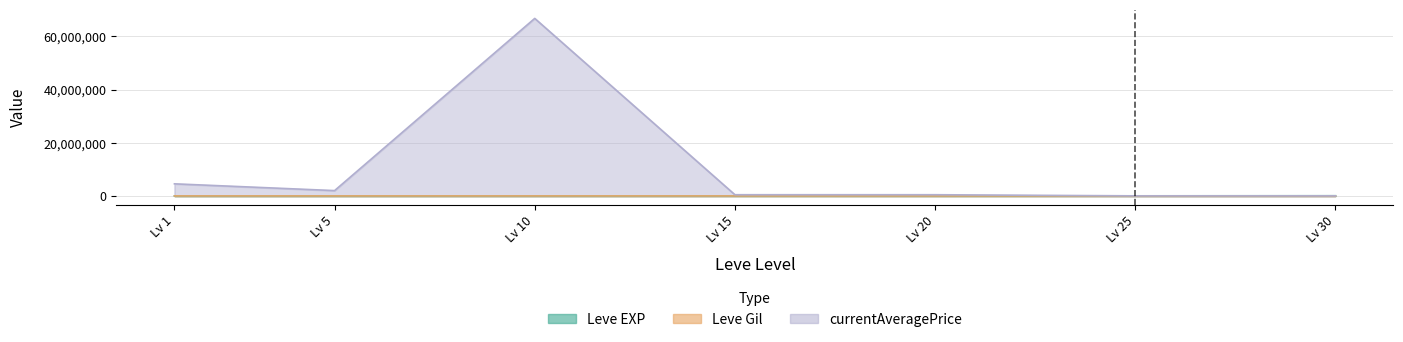

What is the difference between the highest and lowest values at Lv 20?

449709.8